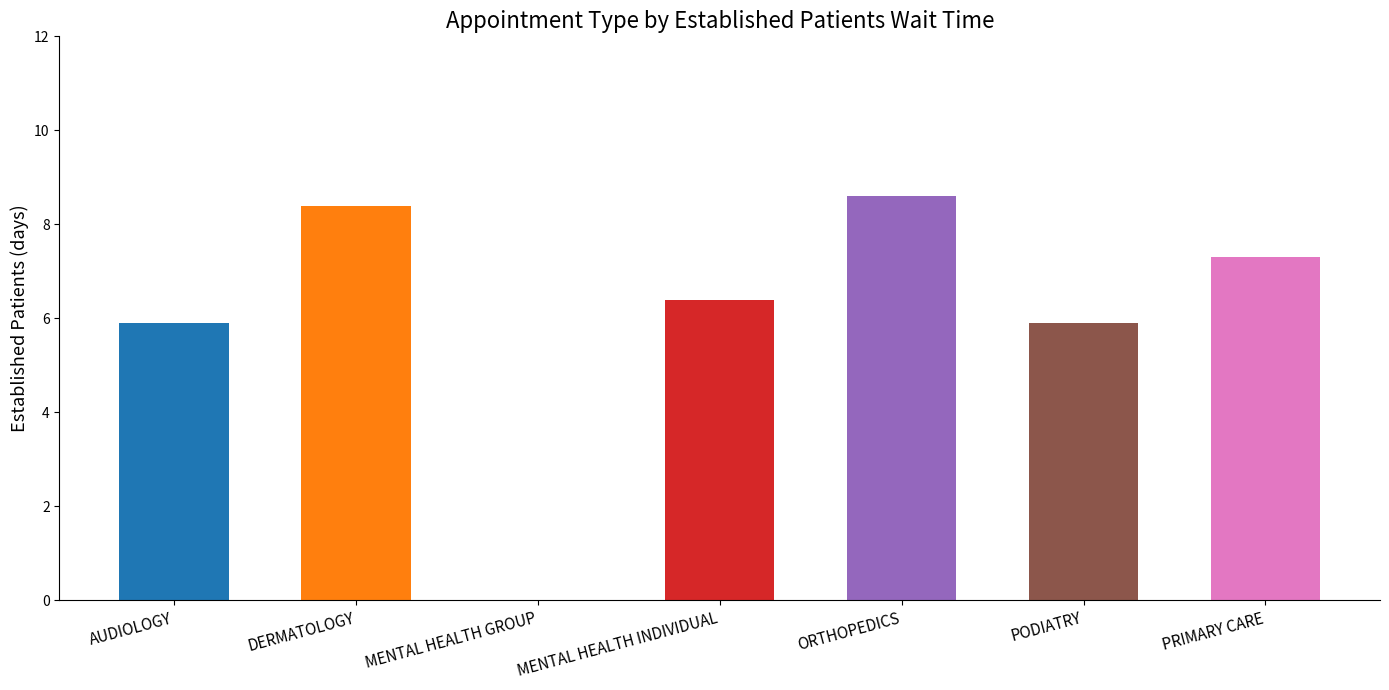

At which label is the value closest to 4?

AUDIOLOGY